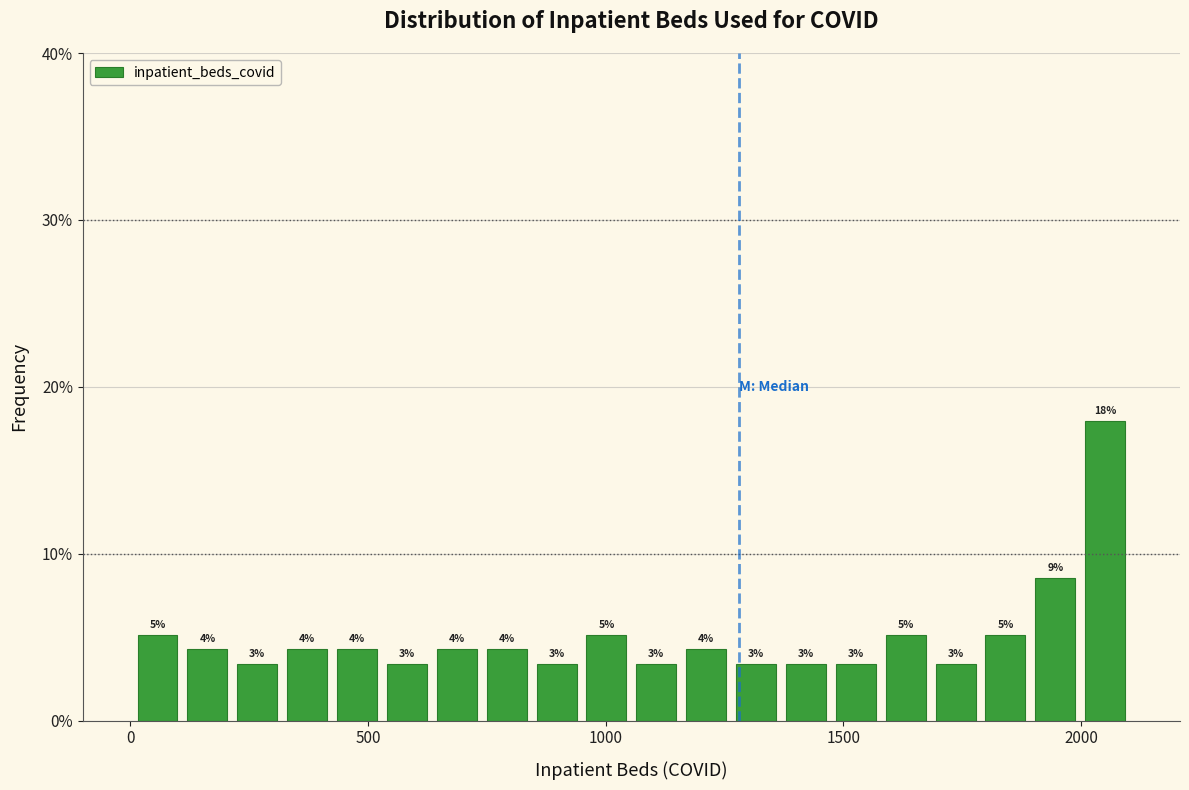

Around what value on the x-axis is the tallest bar? Give the approximate position of its centre, as read against the axis.

2050